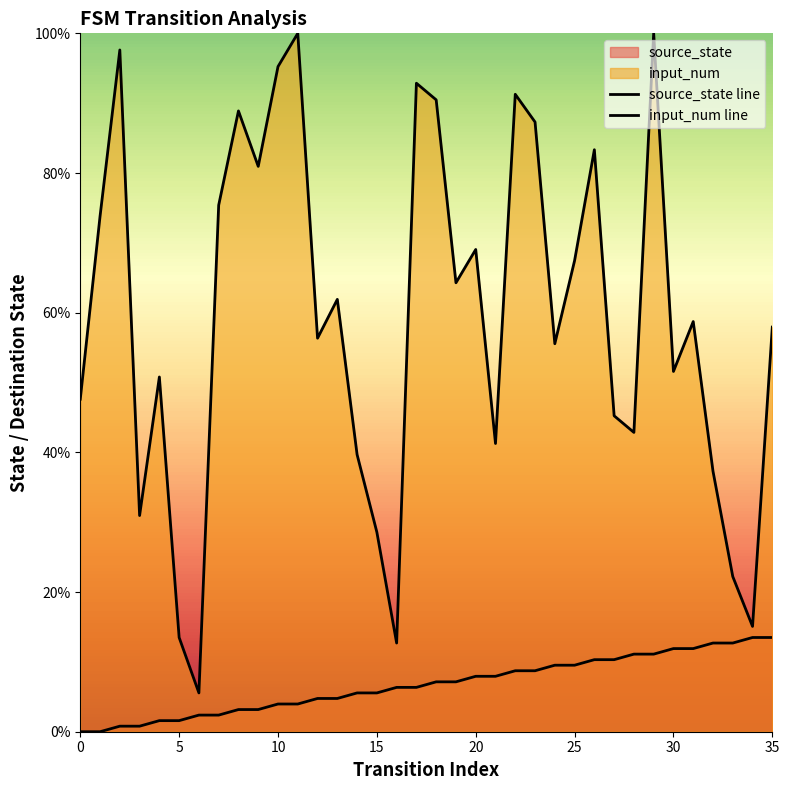

What is the label of the 25th point from the right?

11